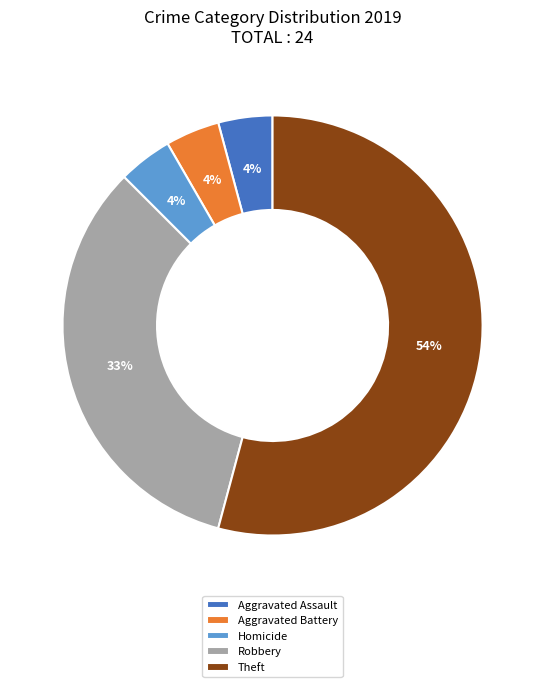

To the nearest percent, what is the combined percentage of Homicide and Aggravated Assault?

8%